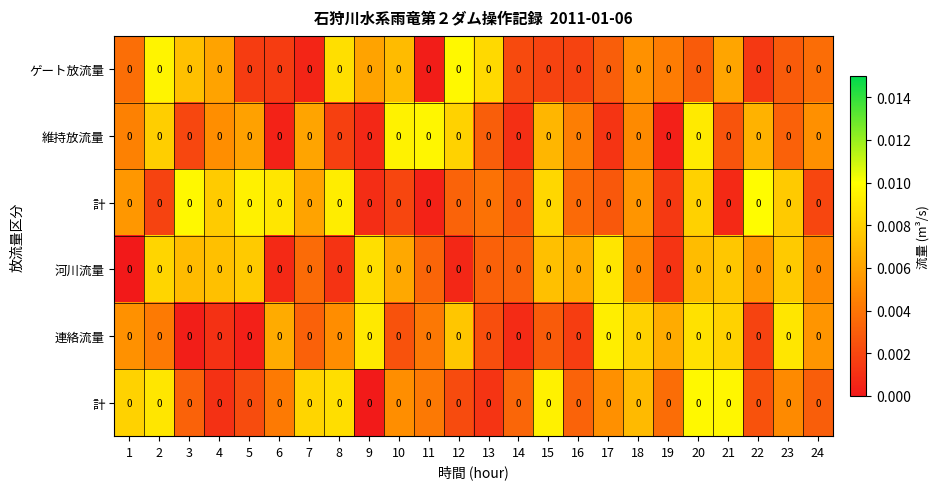

How many categories are shown in the chart?

24